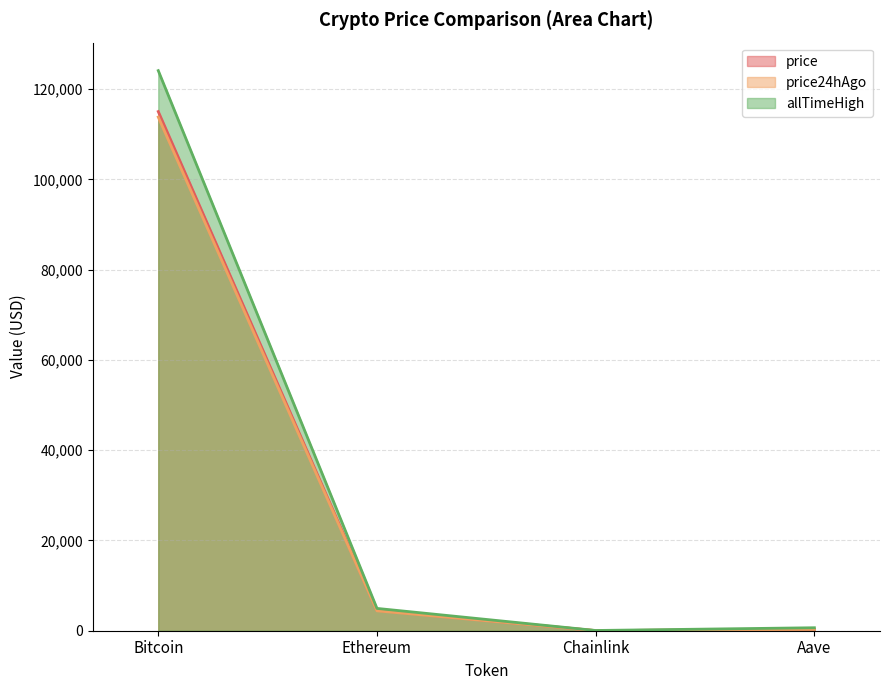

True or false: price24hAgo and price cross at least once.

False